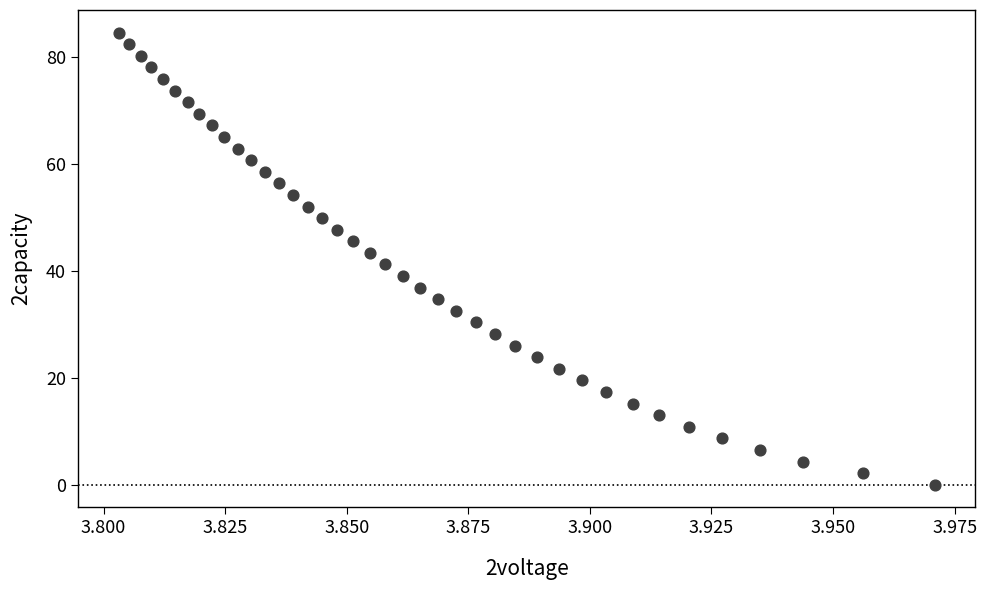

What is the range of Y values (max minus min)?

84.5